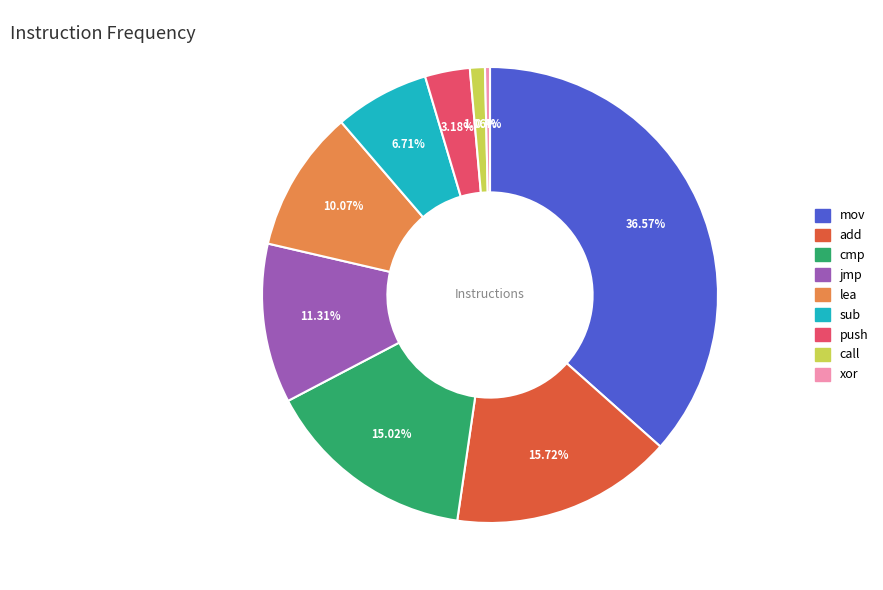

Rank the categories by value from highest to lowest.

mov, add, cmp, jmp, lea, sub, push, call, xor